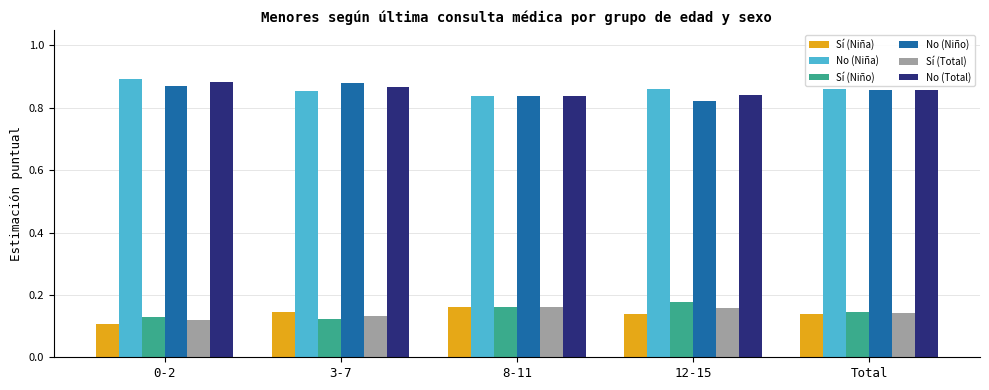

Is it true that Sí (Niña) equals 0.1 at 0-2?

True